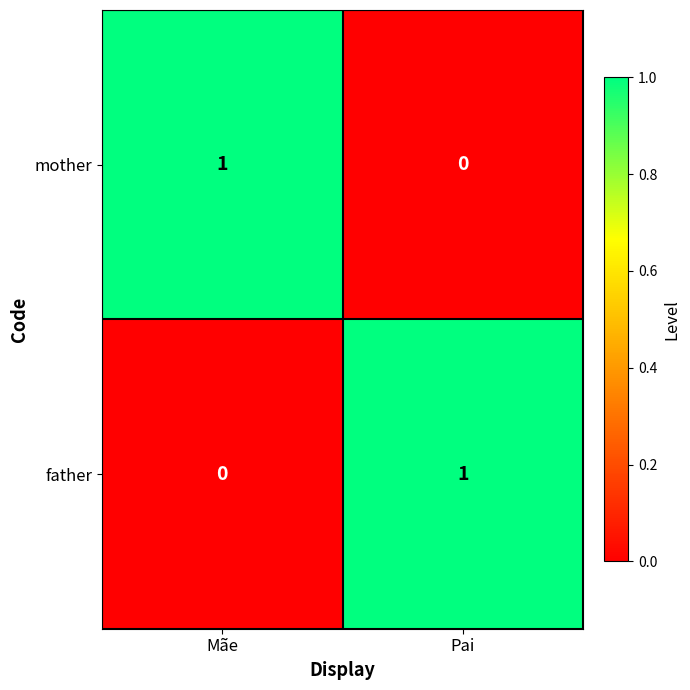

True or false: father has a value of 0 at Pai.

False